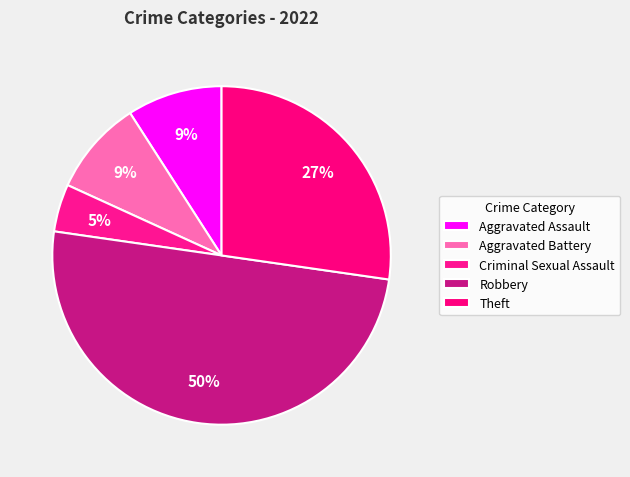

Count the number of slices in the pie.

5